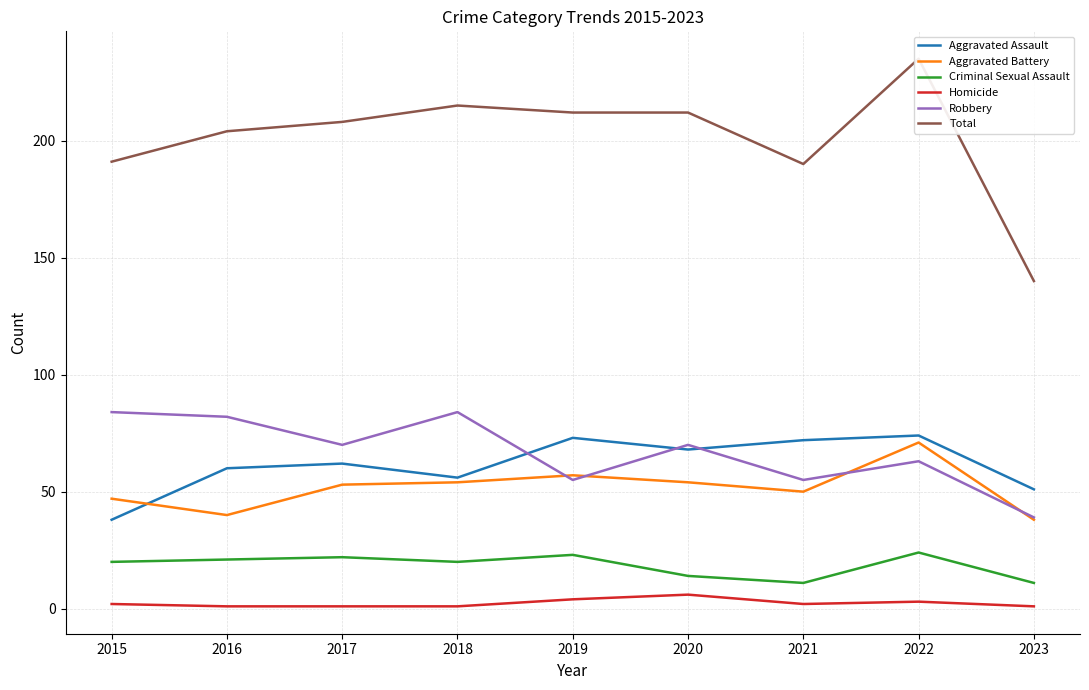

What is the value of the Total point at the 5th from the left?

212